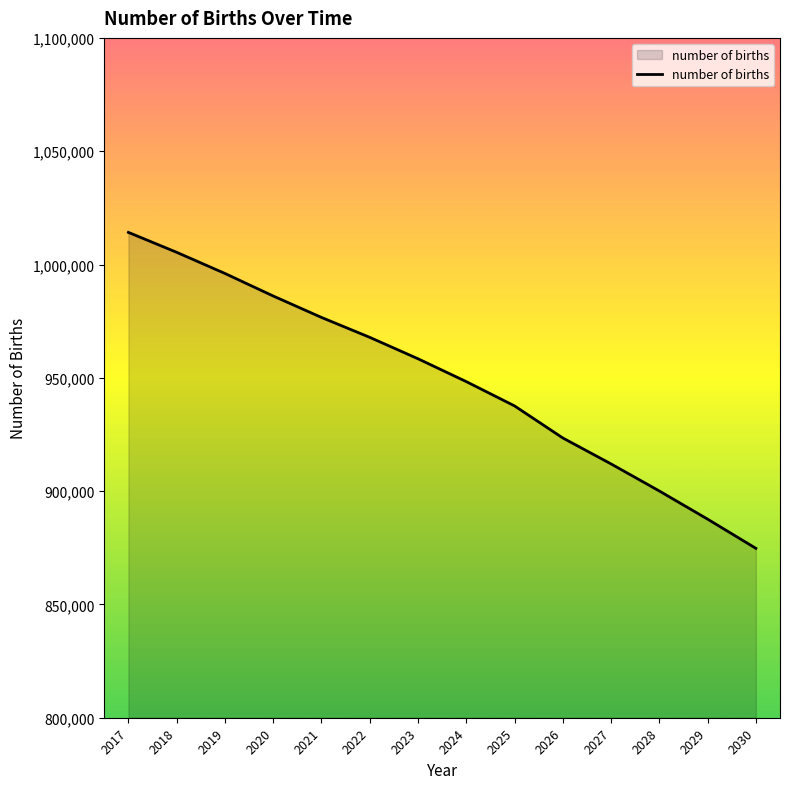

How many lines are shown in the chart?

1